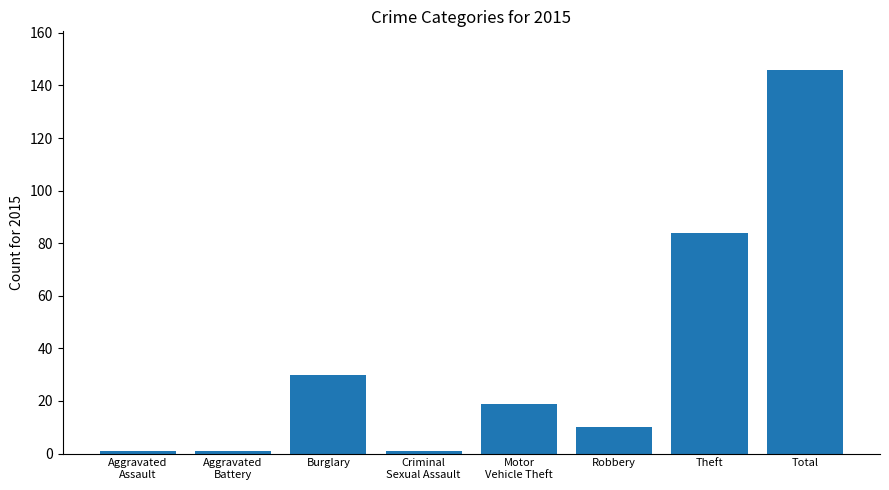

The value at Total is 201. True or false?

False